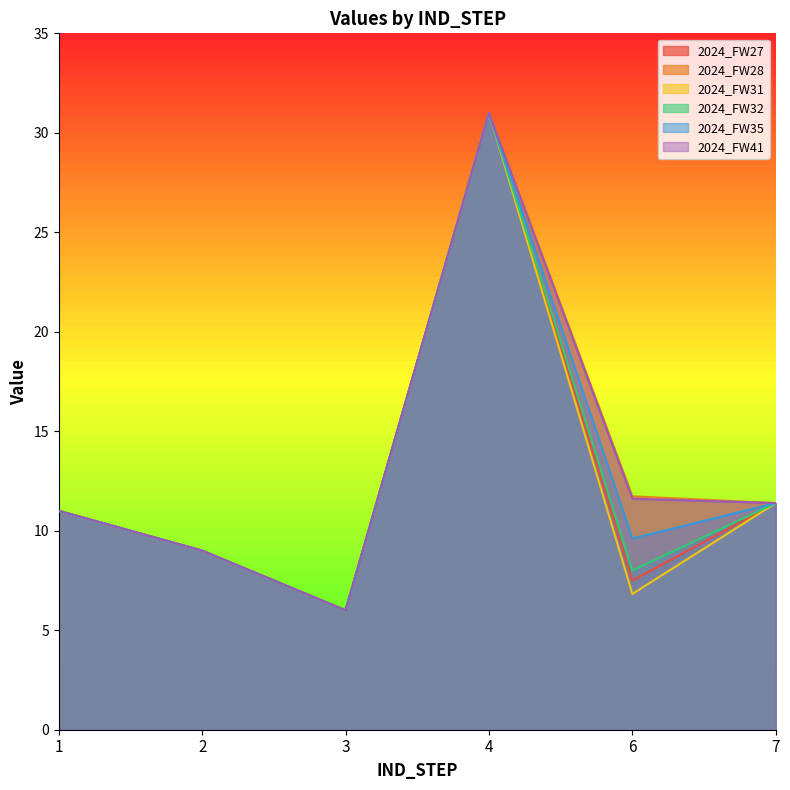

The value of 2024_FW32 at 2 is 6.1. True or false?

False